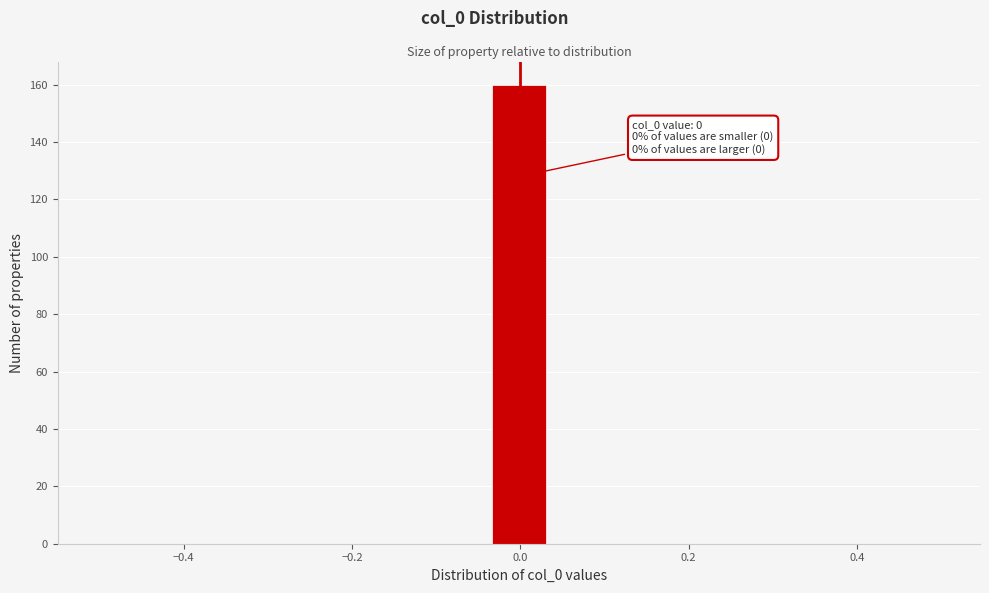

Read against the x-axis, roughly where is the centre of the tallest bar?

0.00